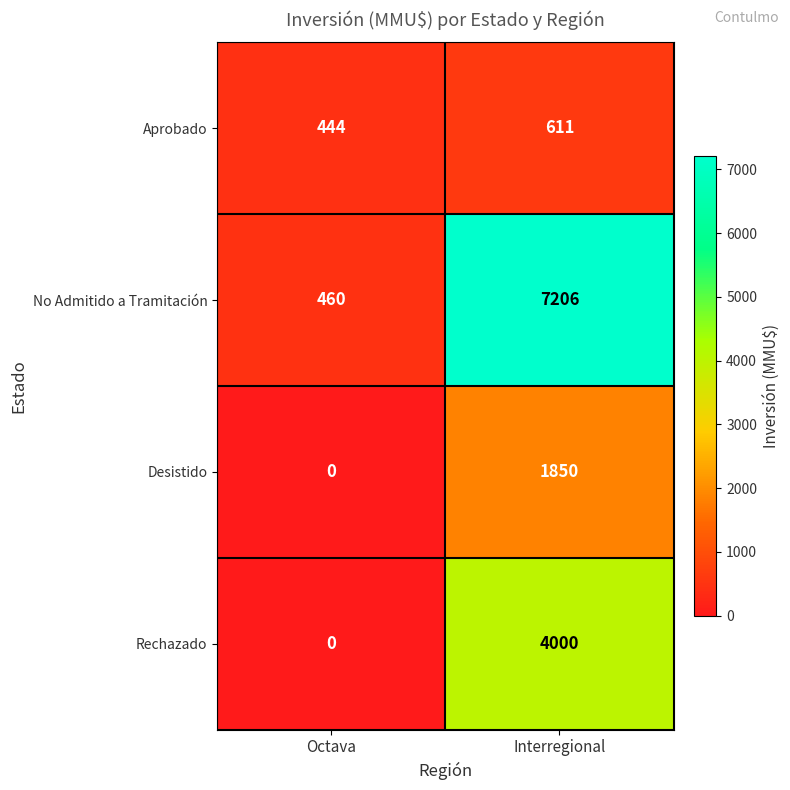

At how many categories does at least one series exceed 5308?

1